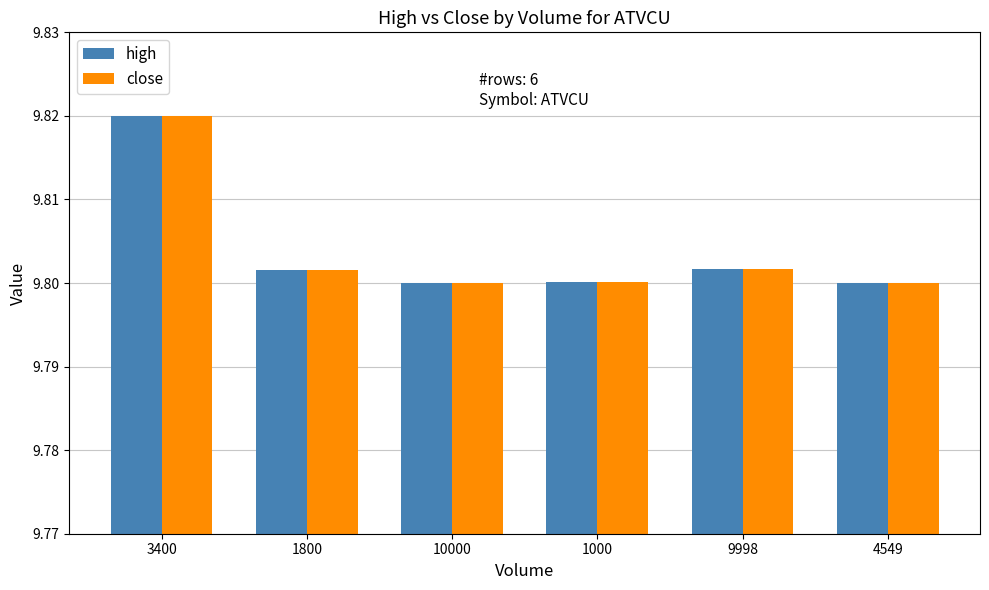

At which label does high reach its peak?

3400